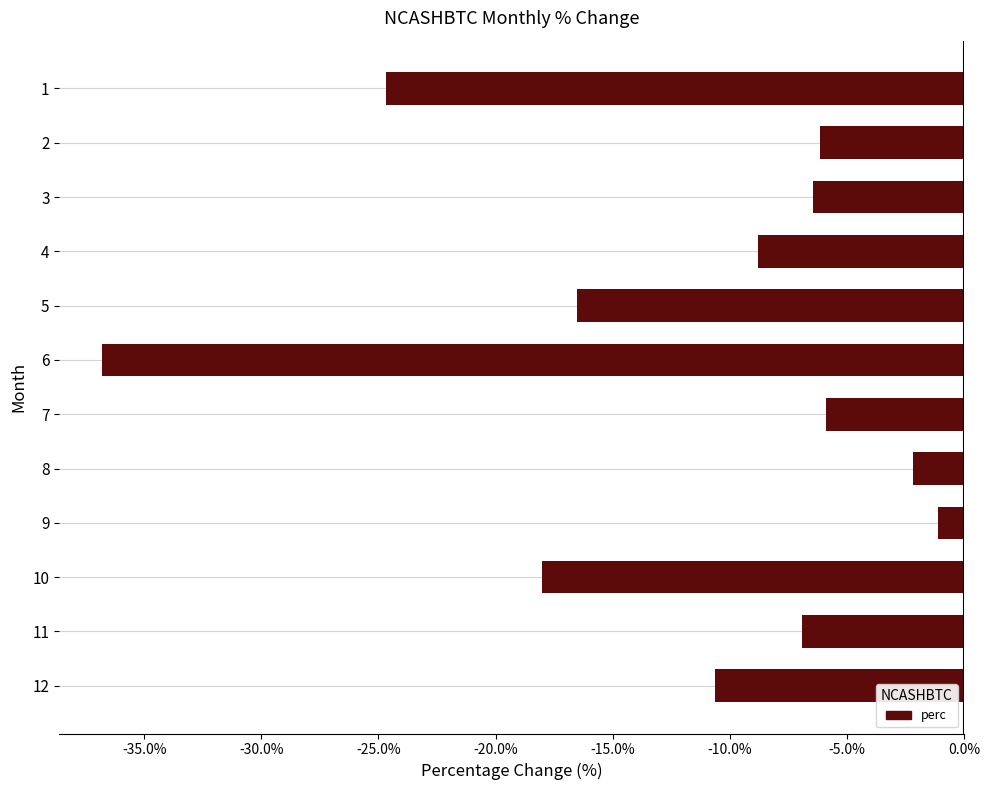

How many bars are there in total?

12